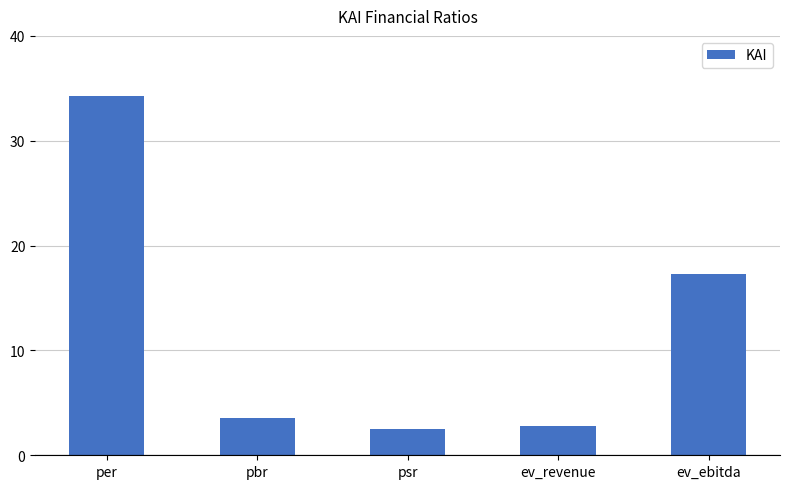

Where does the data first go above 3?

per